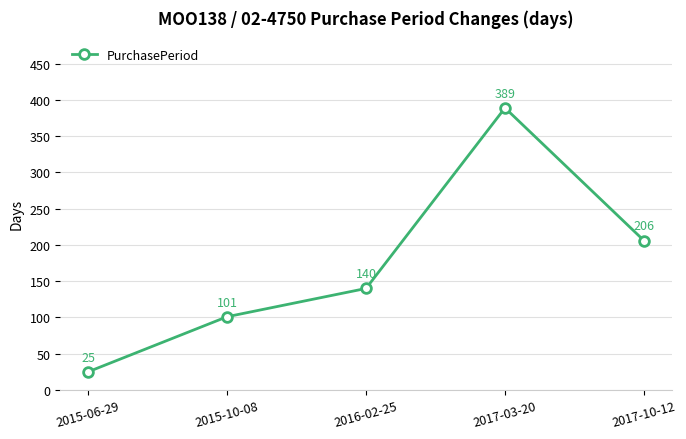

Where is the first local maximum?

2017-03-20